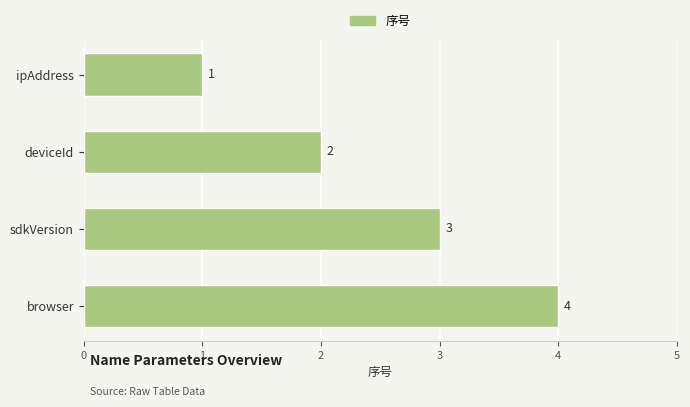

Are the bars grouped side by side (vs. stacked)?

No